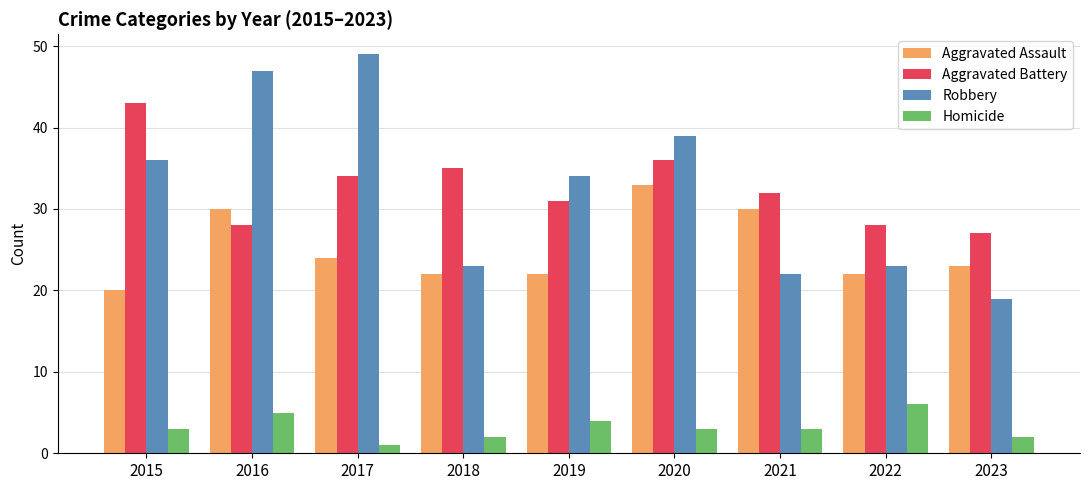

What is the difference between the maximum and minimum values in the Robbery series?

30